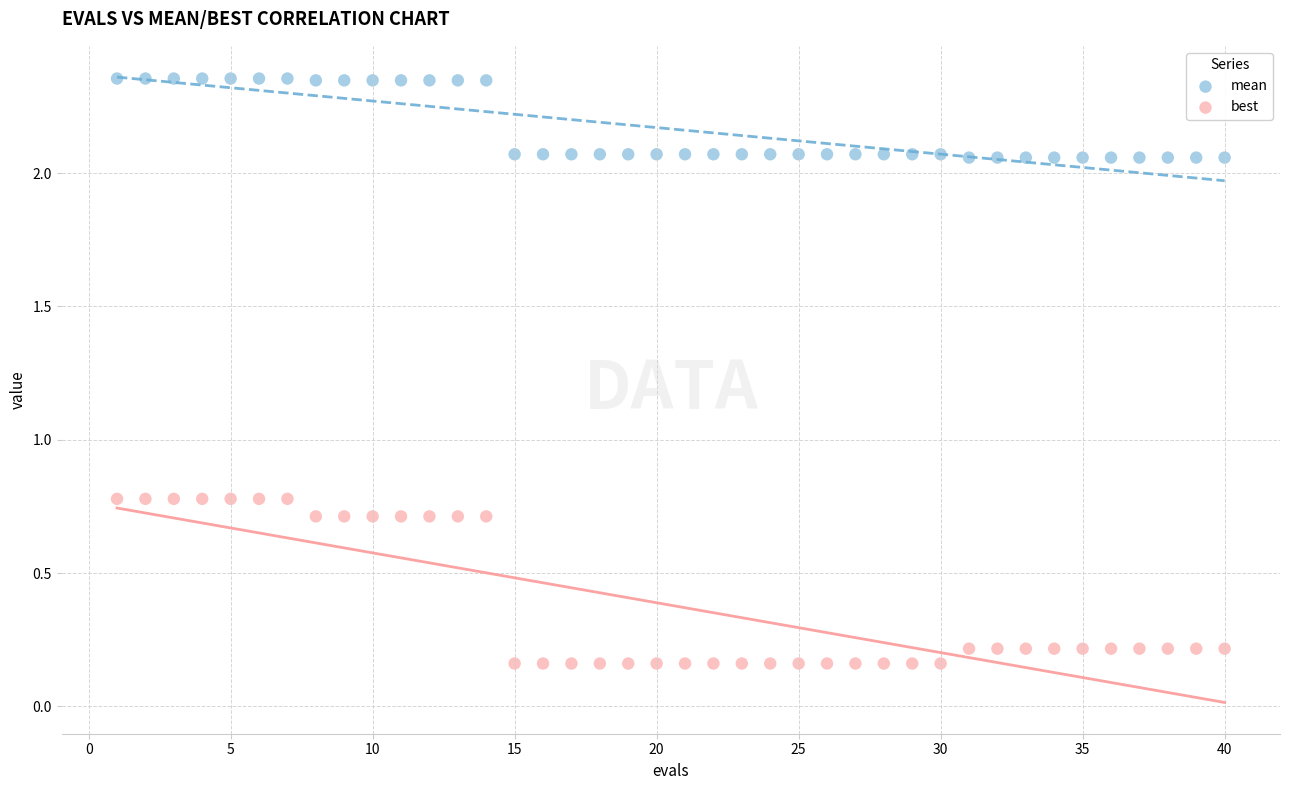

Which series has the largest Y range (max minus min)?

best